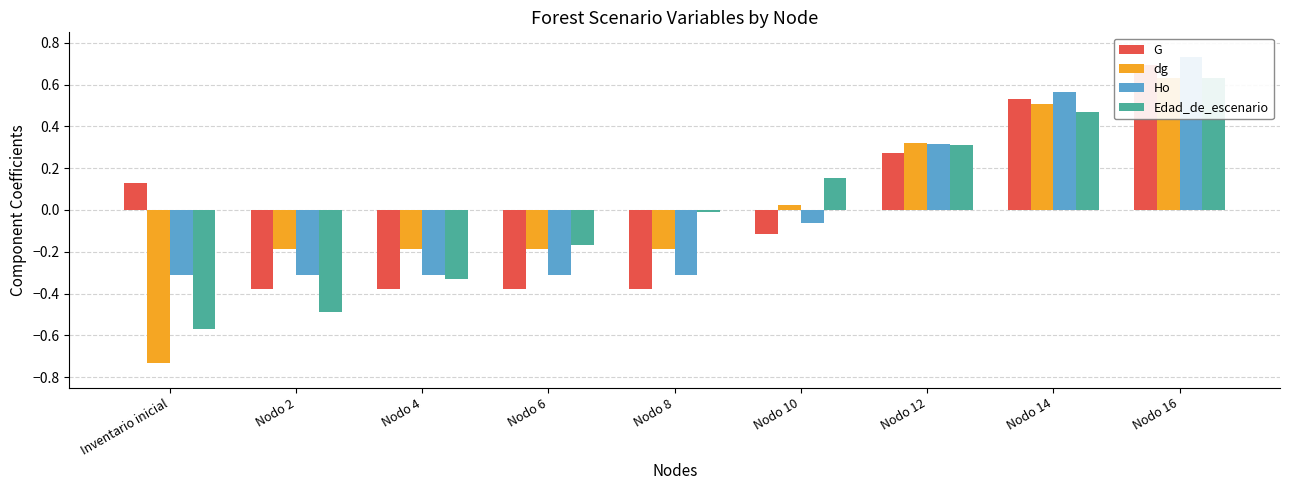

What is the minimum value shown in the chart?

-0.7